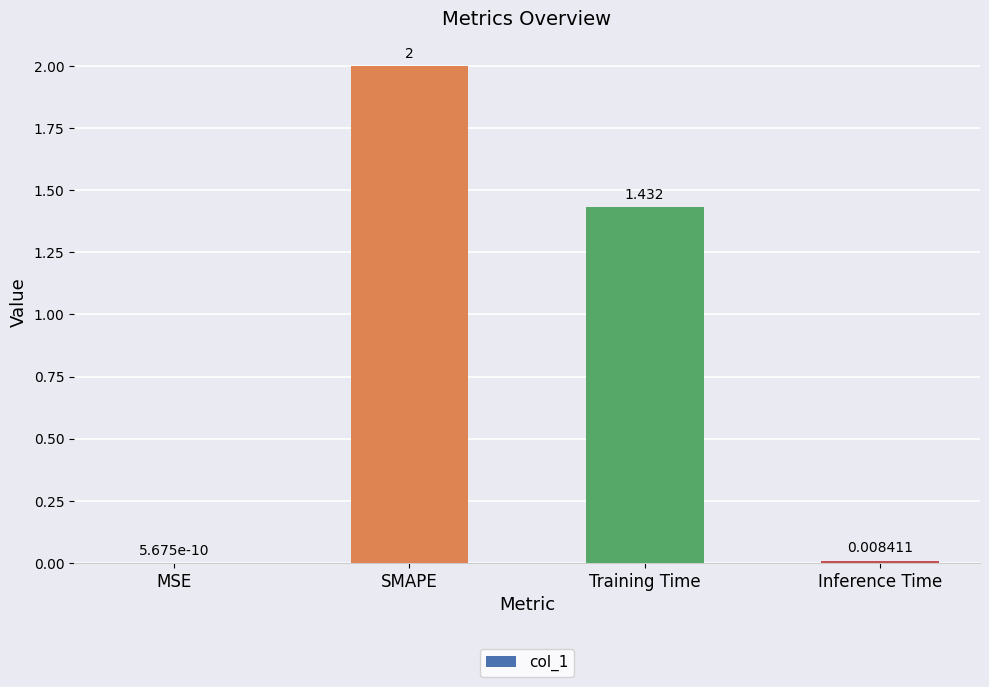

At which label does the data first exceed 1?

SMAPE